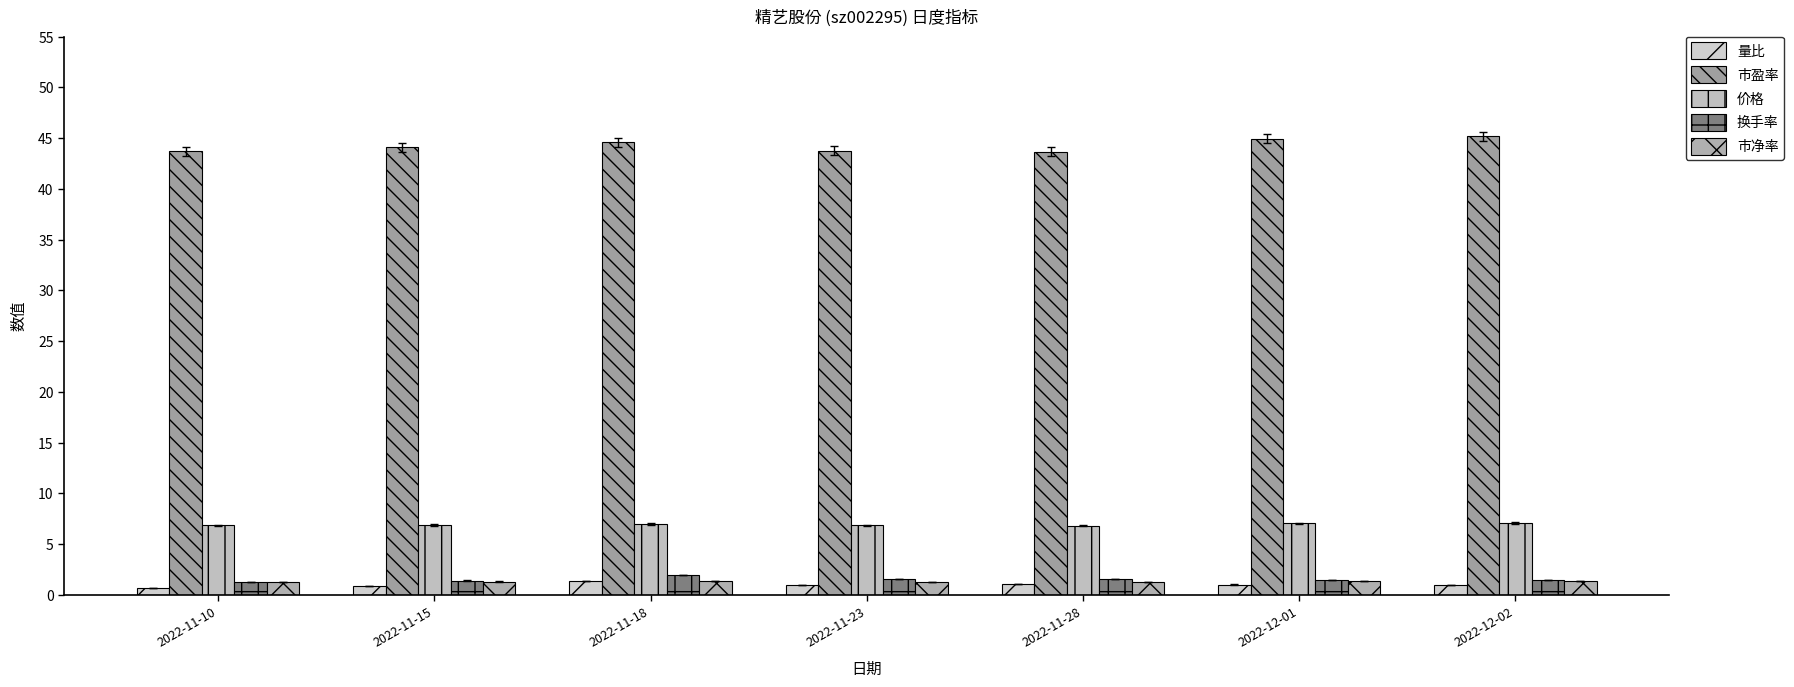

Where does the 市盈率 series first go above 44?

2022-11-15